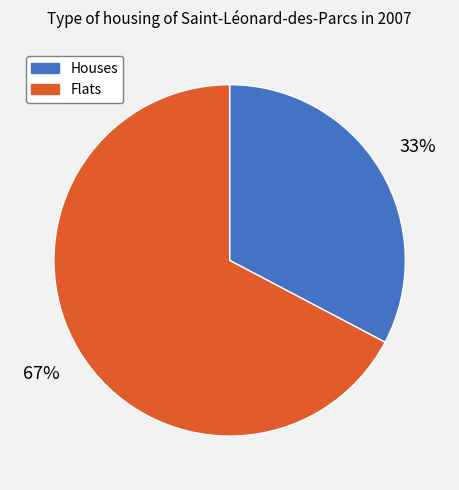

True or false: Flats accounts for 67% of the total.

True